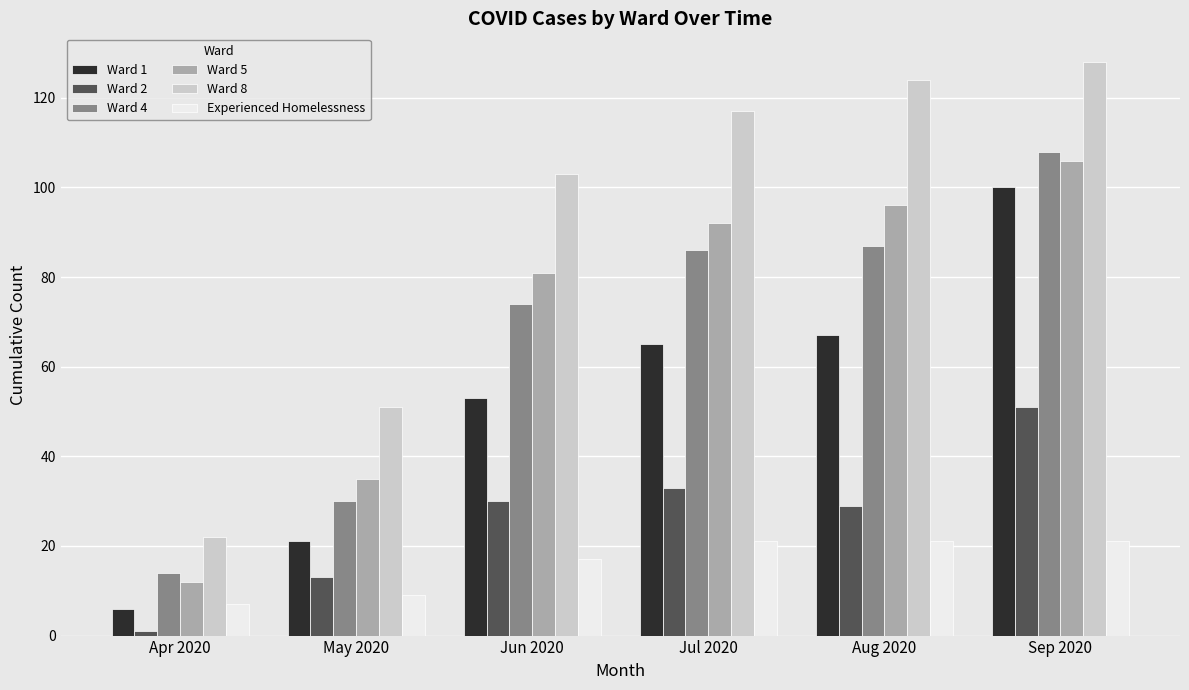

True or false: Ward 1 has a value of 106 at Jul 2020.

False